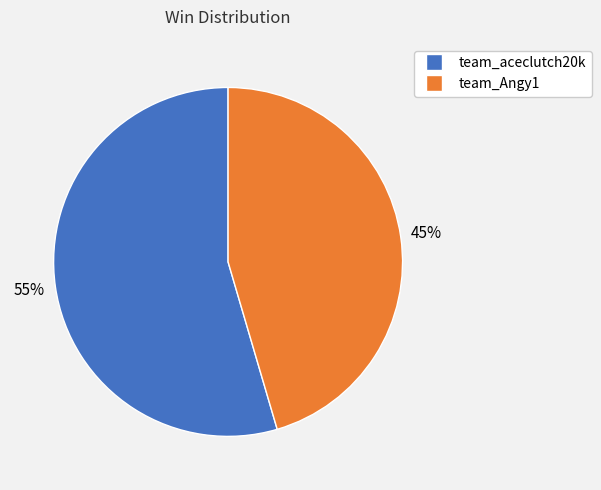

Is it true that team_Angy1 is 55% of the pie?

False